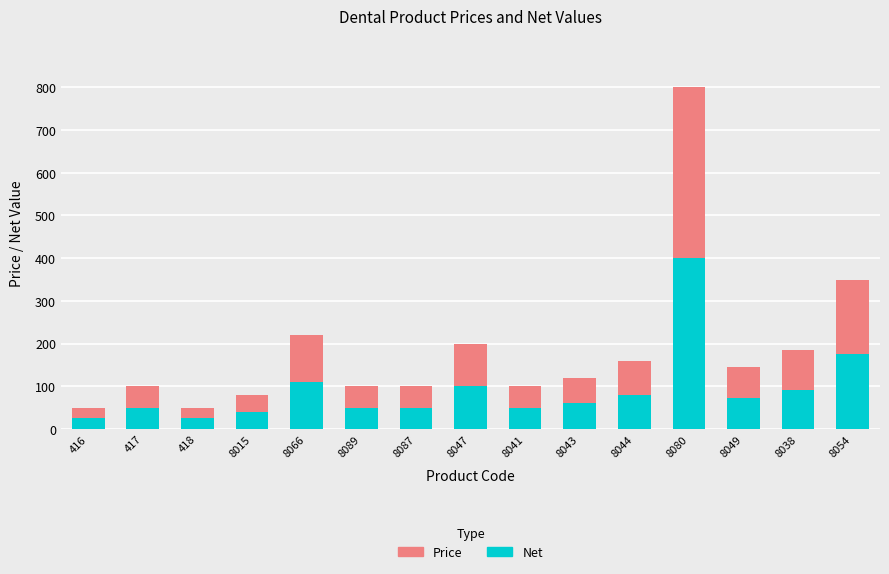

How many bars are there in total?

15